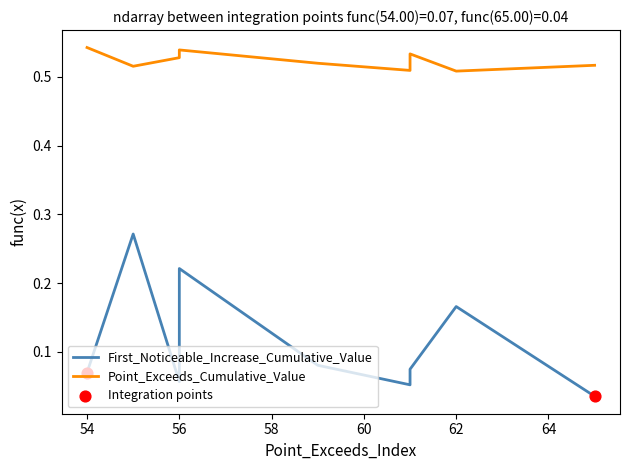

Which series reaches the minimum Y coordinate?

First_Noticeable_Increase_Cumulative_Value